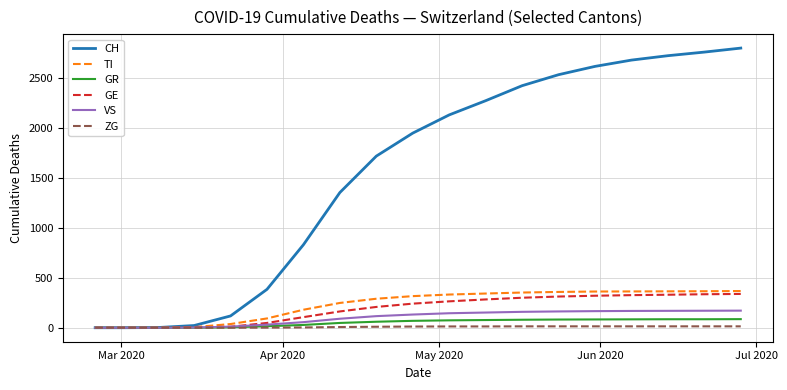

How many lines are shown in the chart?

6